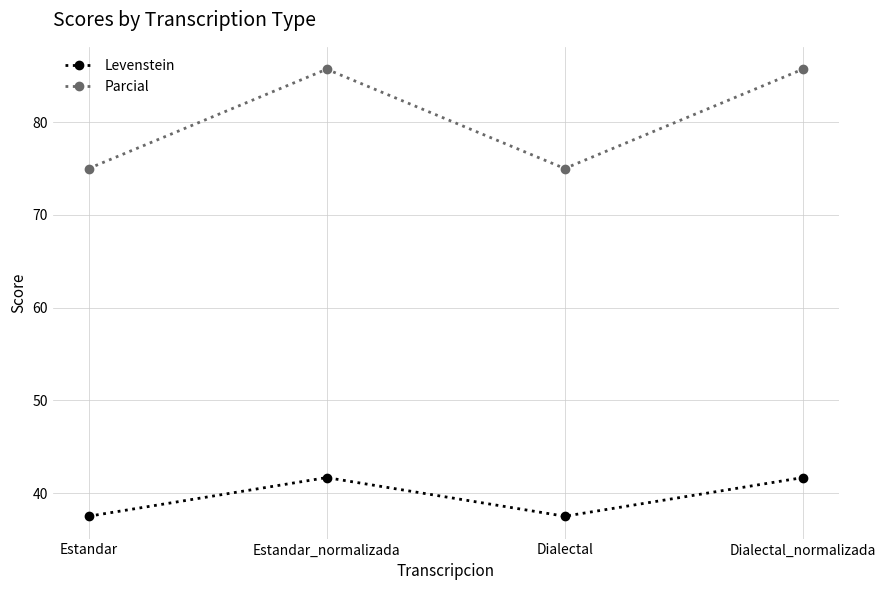

At Dialectal, list the series in order from smallest to largest.

Levenstein, Parcial